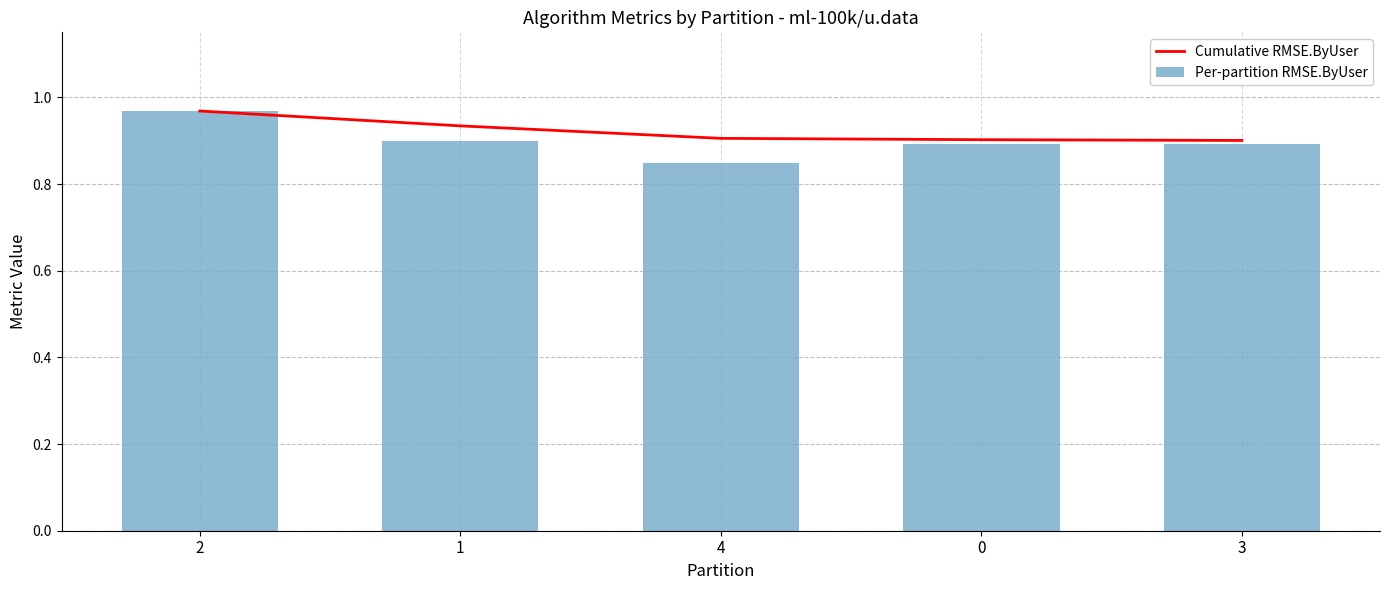

What are all the series names shown in the legend?

Cumulative RMSE.ByUser, Per-partition RMSE.ByUser